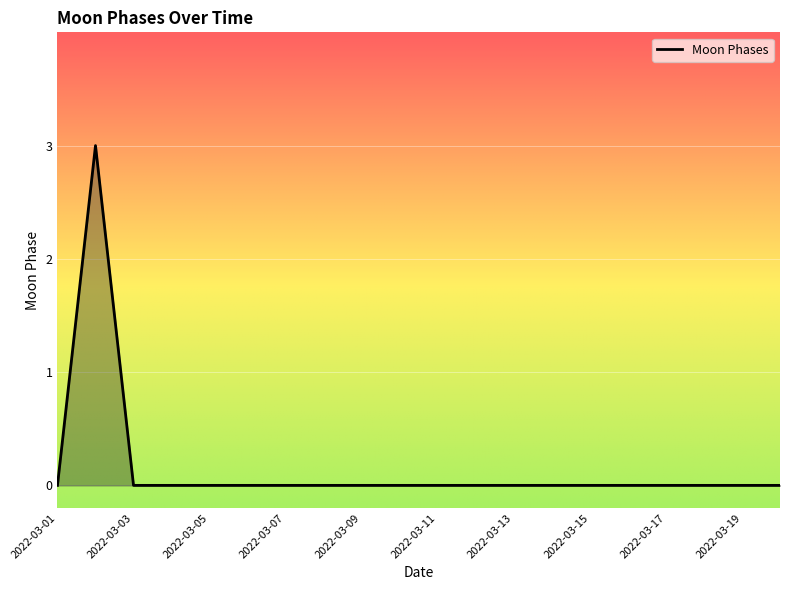

Does the chart have visible grid lines?

Yes